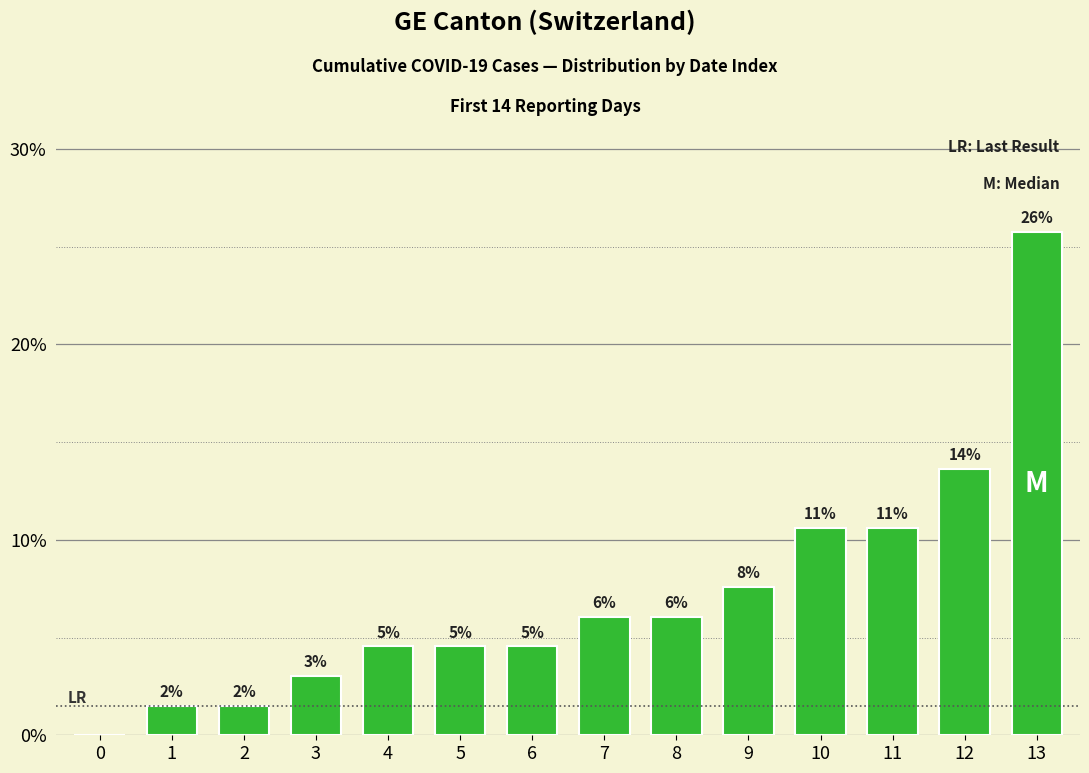

The chart shows a value of 42.5 at 13. True or false?

False